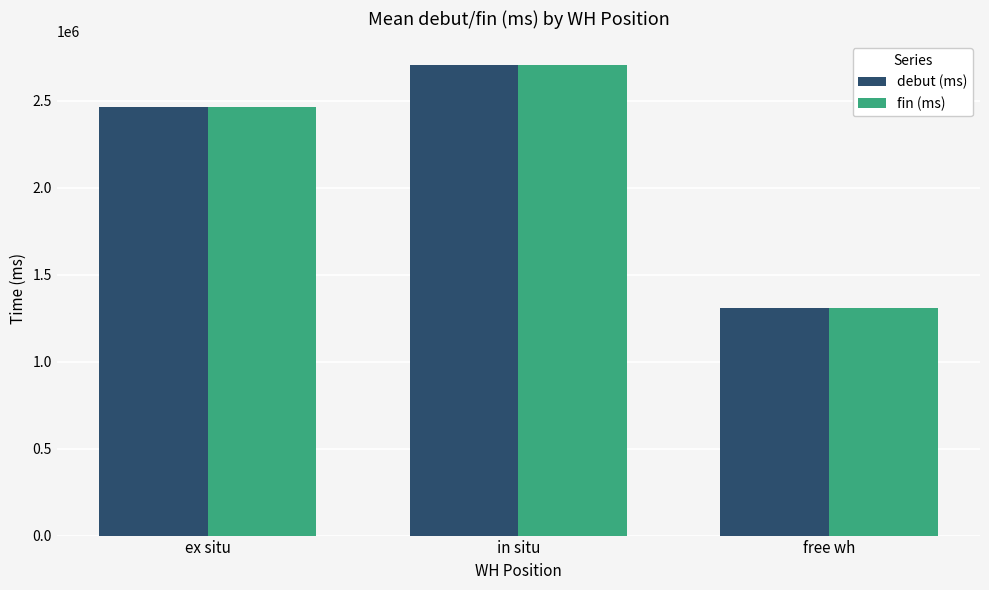

At which label does debut (ms) first exceed 2463723?

ex situ